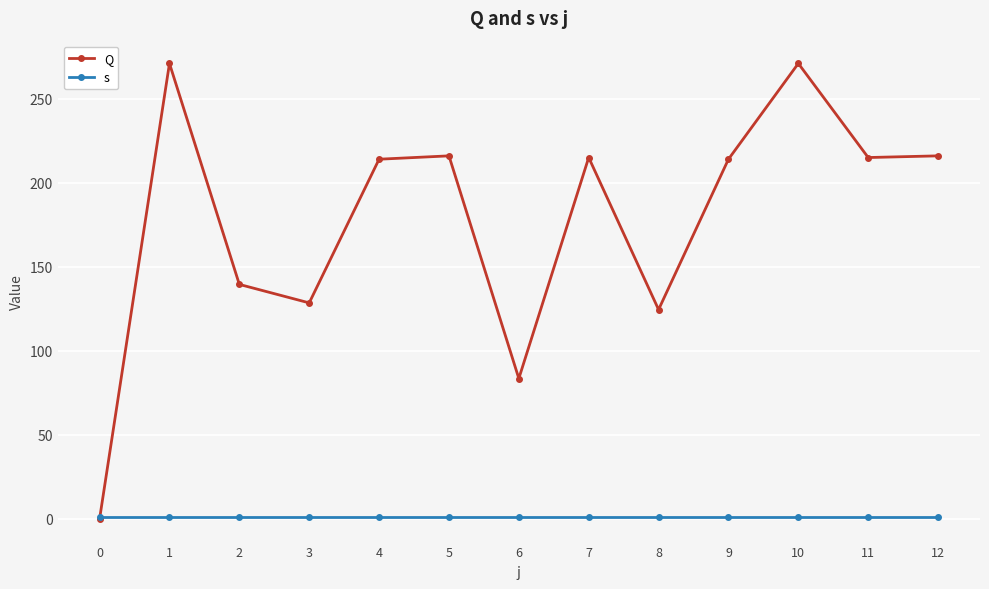

At which category does Q reach its first local valley?

3